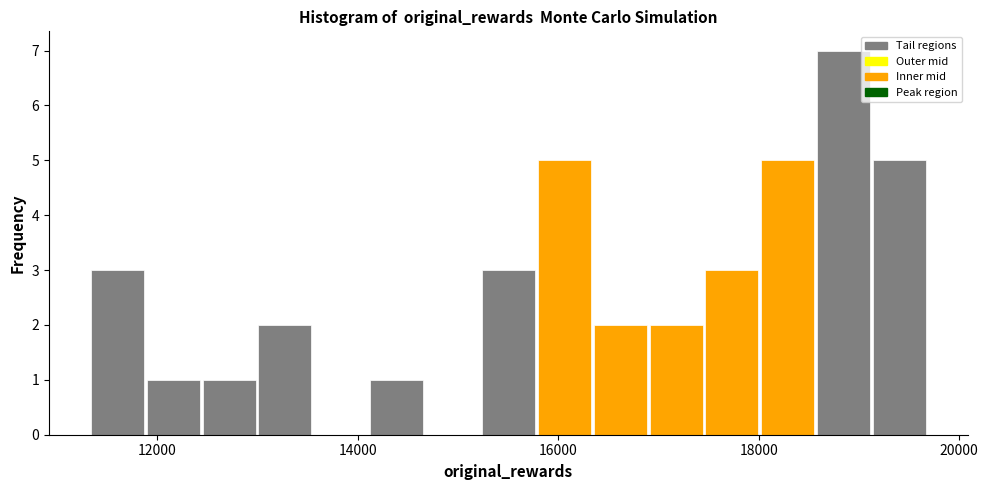

Around what value on the x-axis is the tallest bar? Give the approximate position of its centre, as read against the axis.

18800